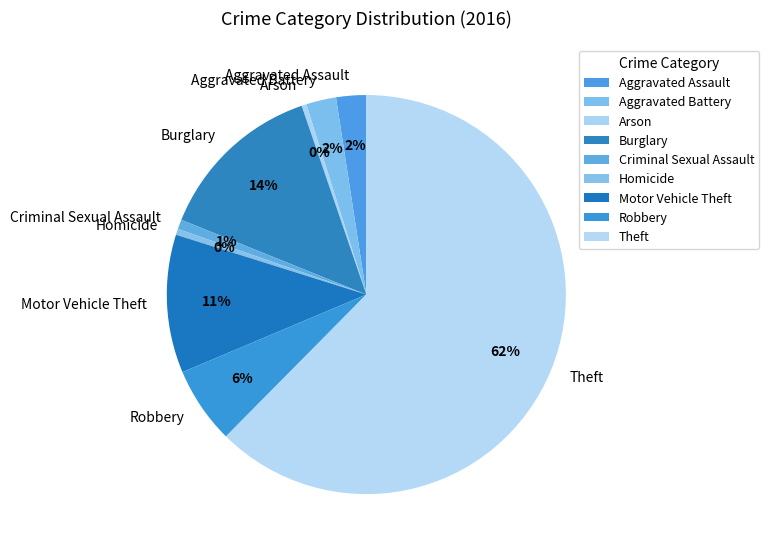

How many segments does this pie chart have?

9